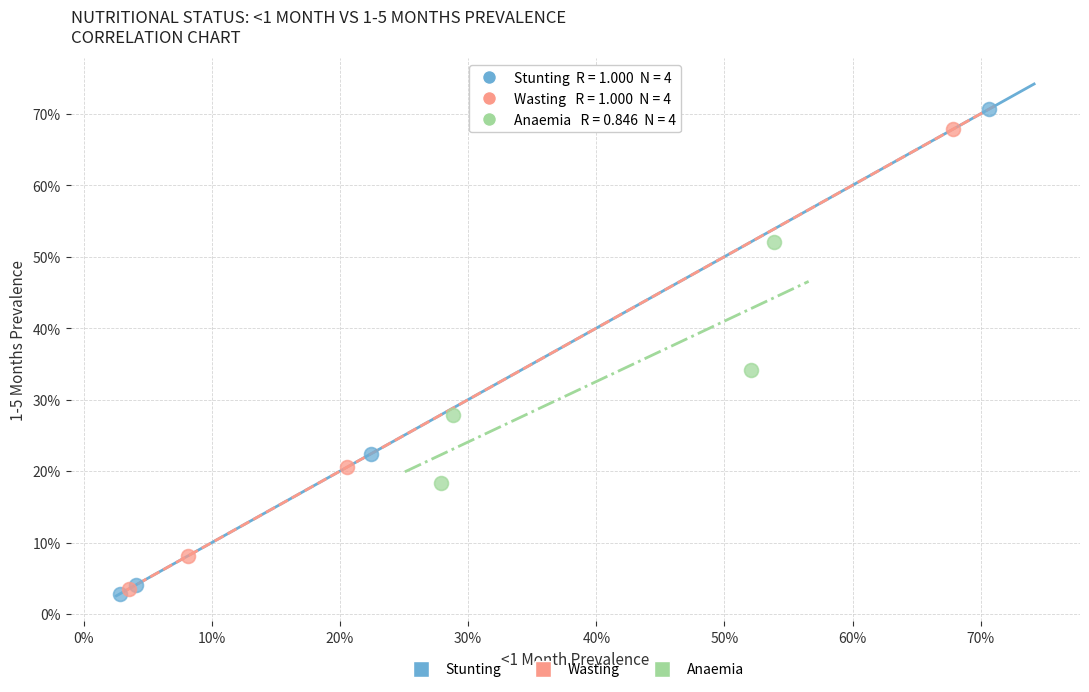

What are all the series names shown in the legend?

Stunting, Wasting, Anaemia